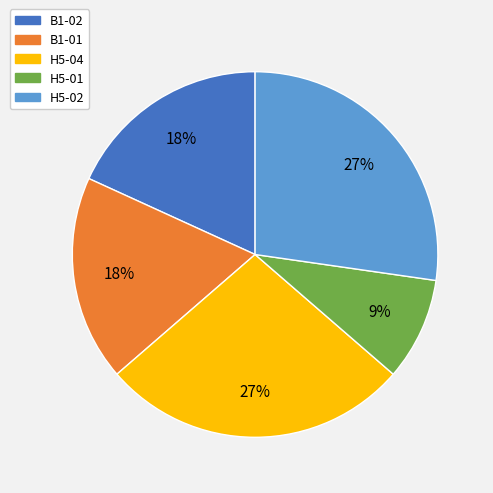

True or false: H5-01 accounts for 9% of the total.

True